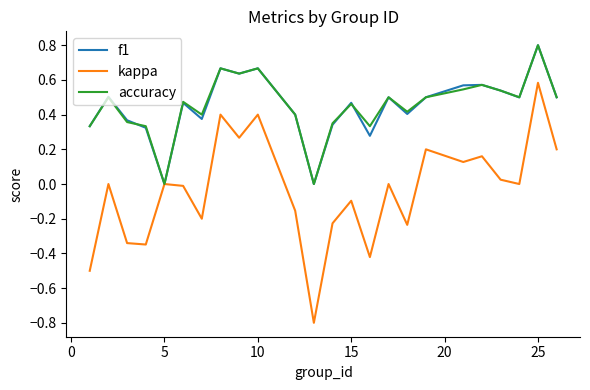

Which series has the widest spread of values?

kappa